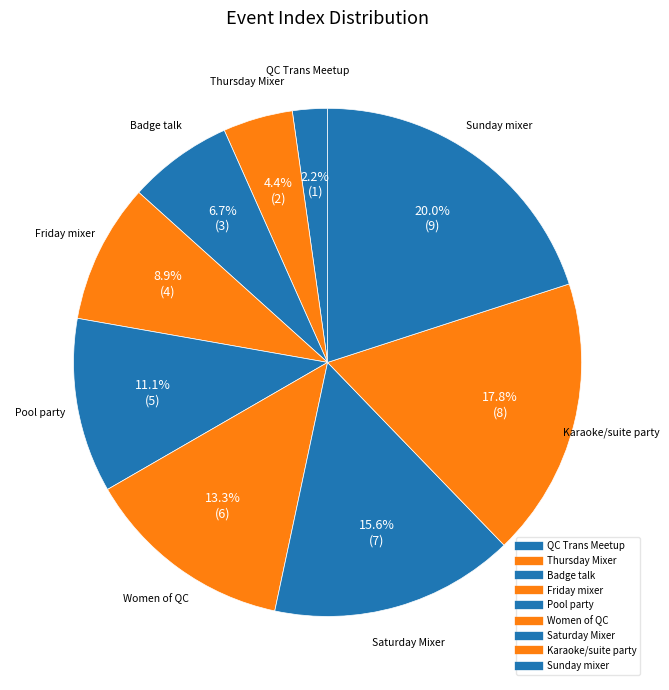

Count the number of slices in the pie.

9